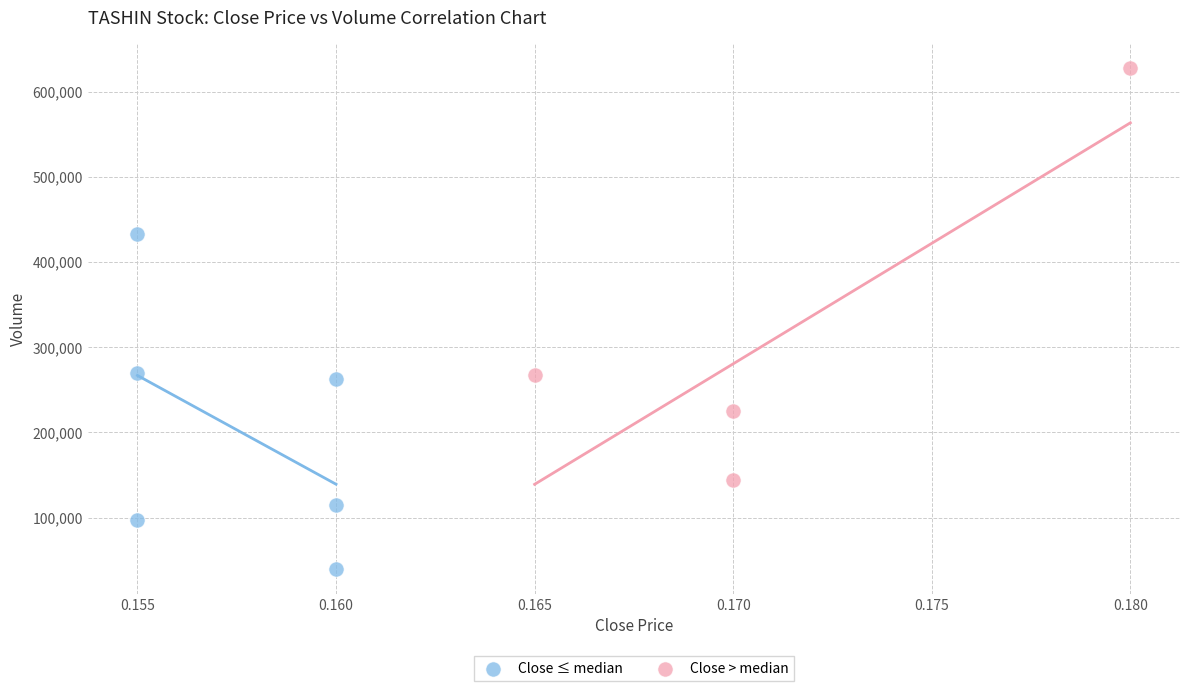

Which series has the largest Y range (max minus min)?

Close > median